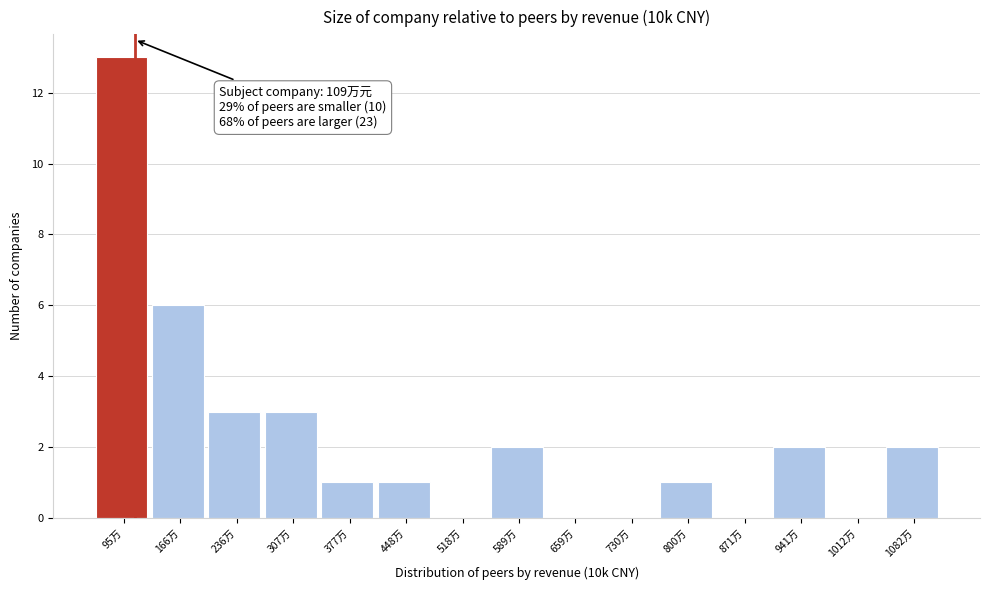

Reading left to right, what are all the values shown in this chart?

95万=13	166万=6	236万=3	307万=3	377万=1	448万=1	518万=0	589万=2	659万=0	730万=0	800万=1	871万=0	941万=2	1012万=0	1082万=2